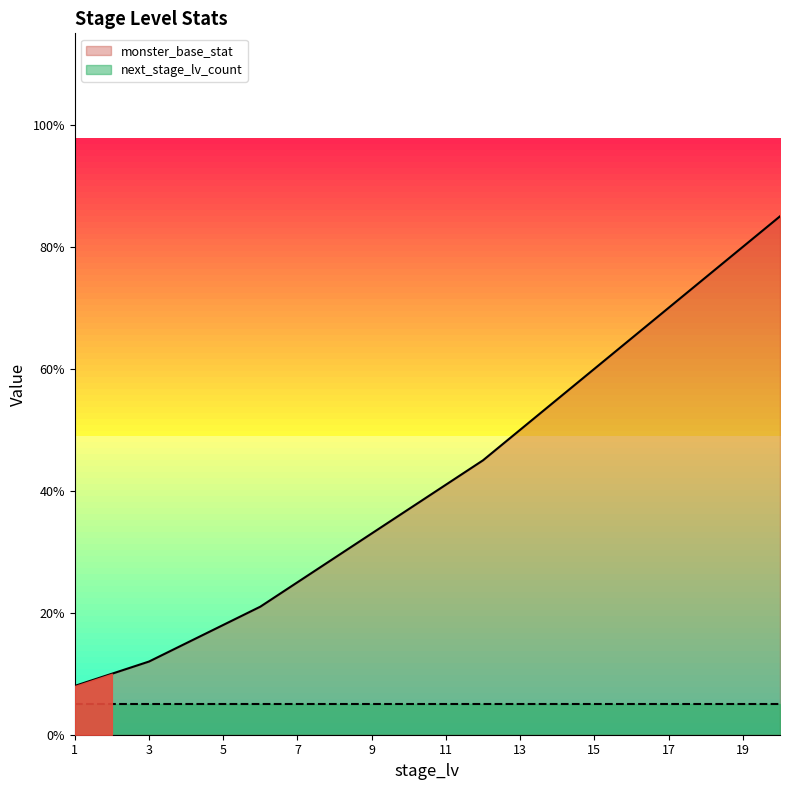

True or false: there are more than 0 points higher than both neighbors.

False